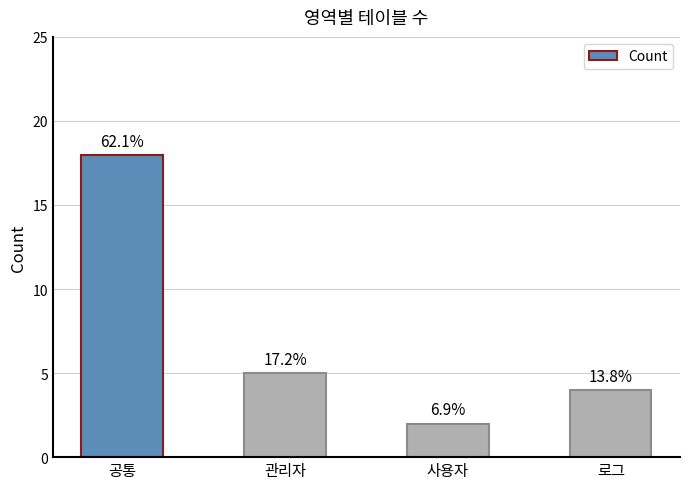

The chart shows a value of 2 at 사용자. True or false?

True